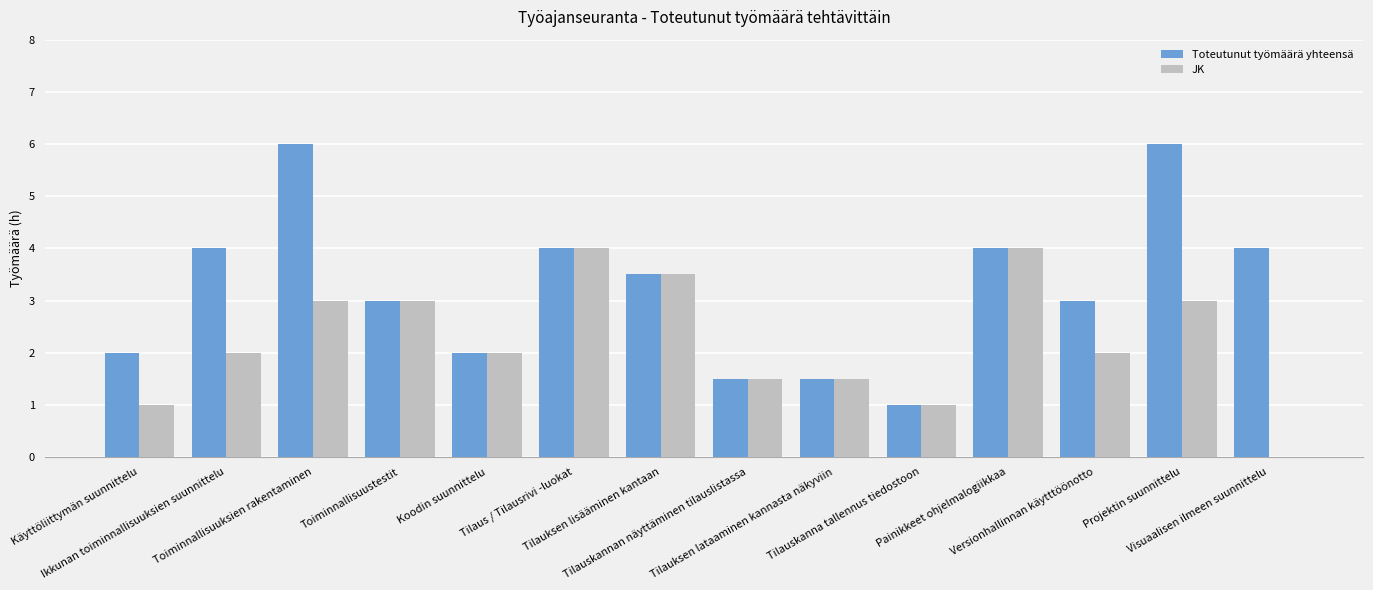

What is the sum of all Toteutunut työmäärä yhteensä values?

45.5